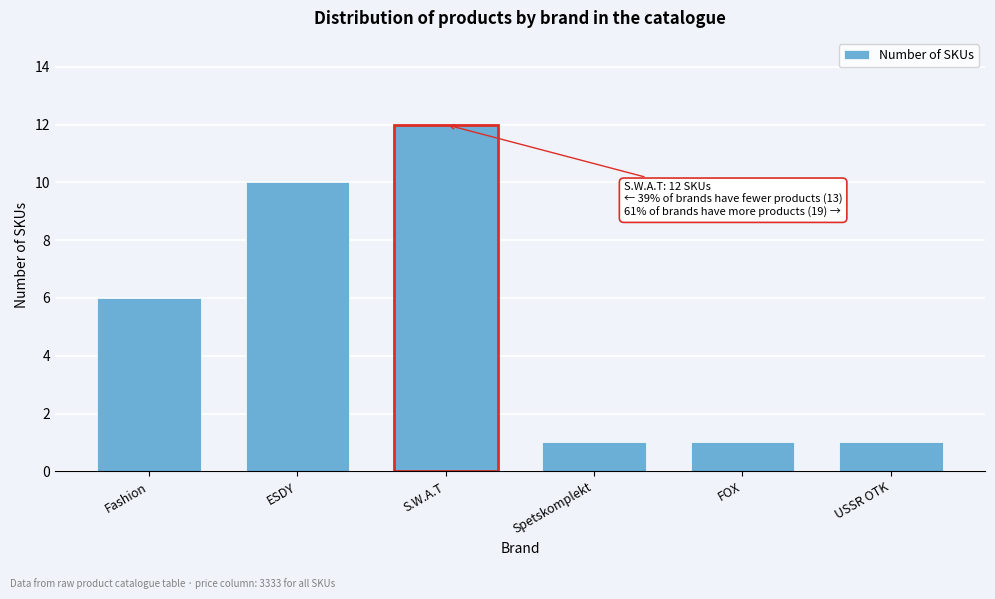

Reading left to right, extract all data points from this chart.

6	10	12	1	1	1